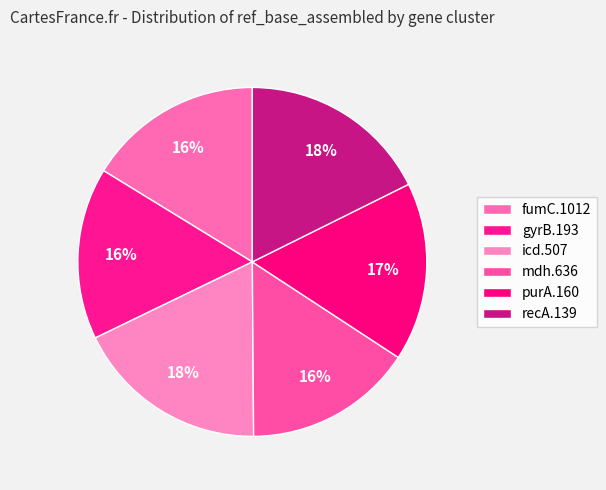

Count the number of slices in the pie.

6